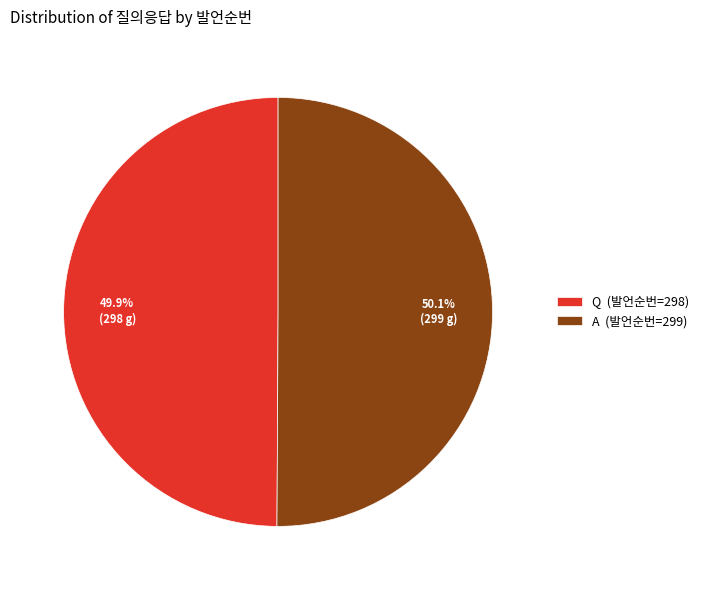

Is there any slice that represents more than half of the pie?

Yes